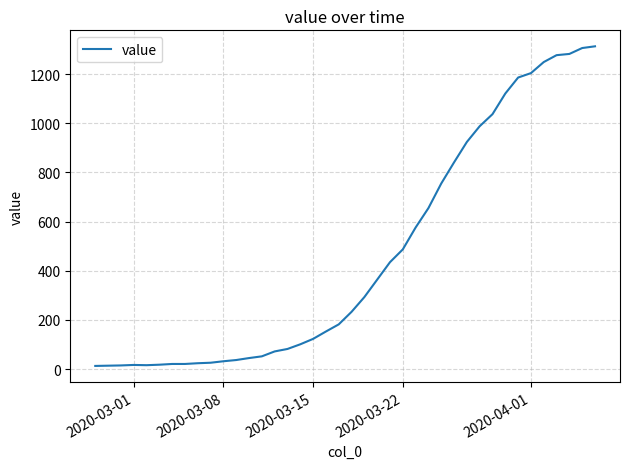

What is the maximum value shown in the chart?

1313